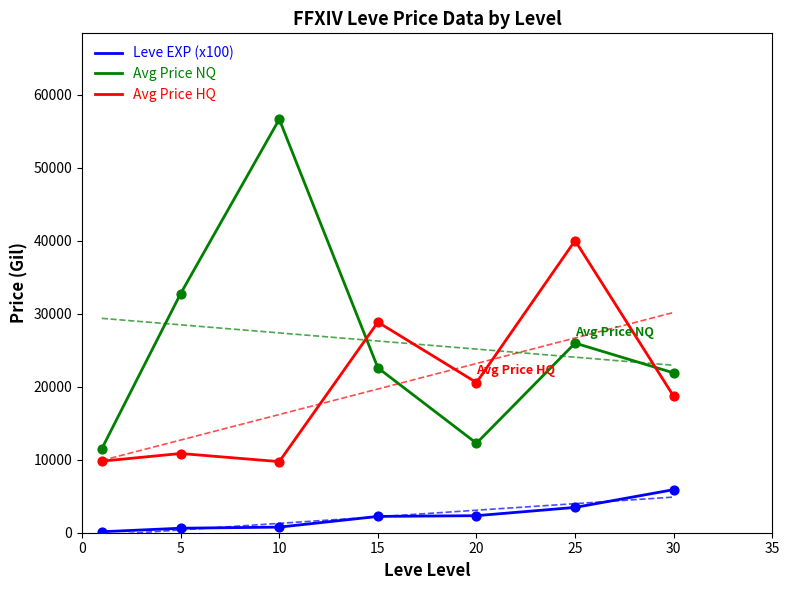

Which series has the largest Y range (max minus min)?

Avg Price NQ